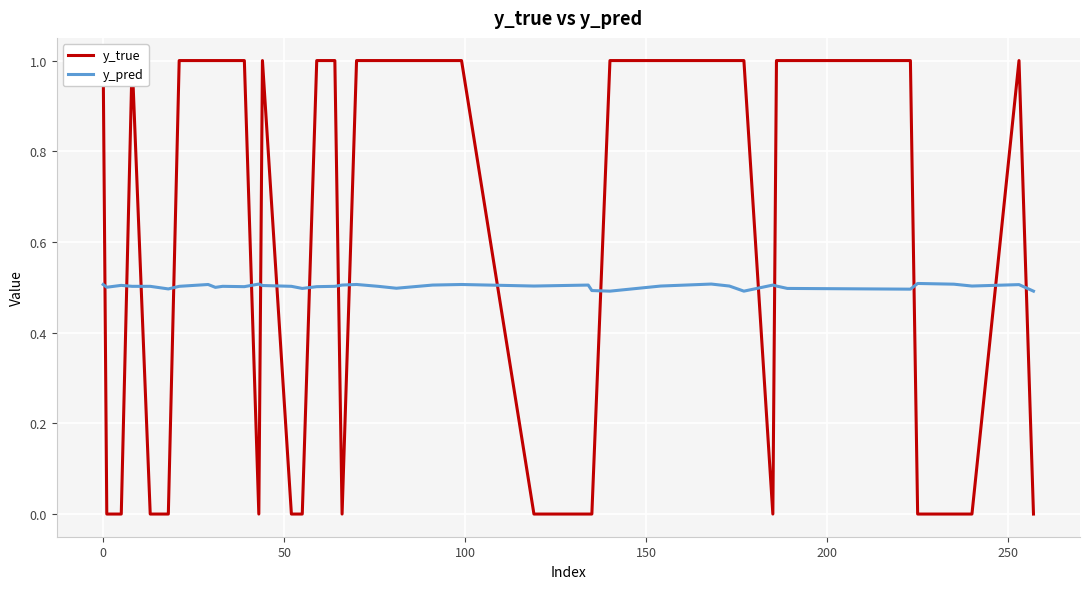

What is the minimum value for y_pred?

0.5